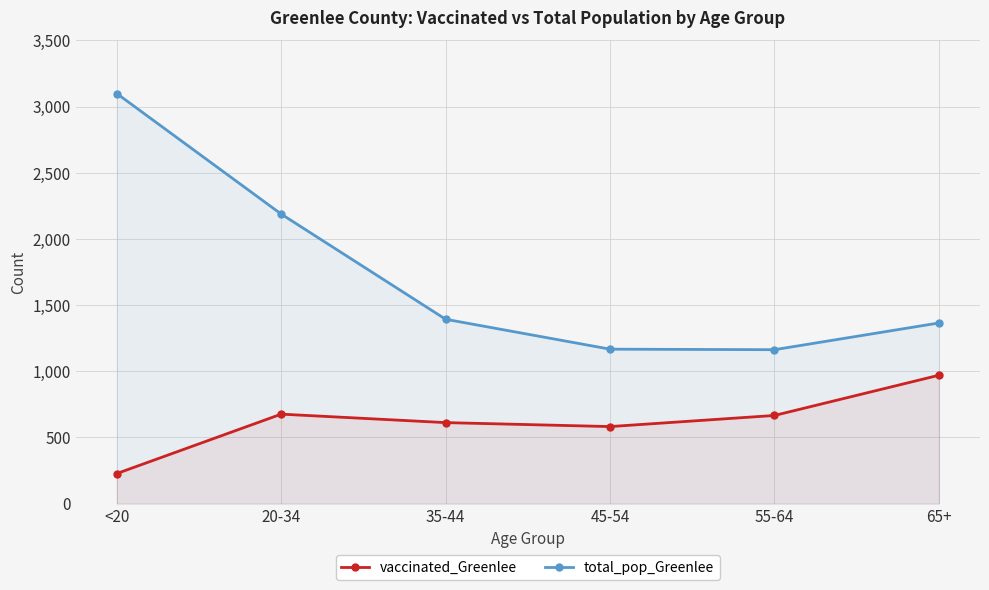

Reading left to right, what are all the values shown in this chart?

vaccinated_Greenlee: <20=227	20-34=676	35-44=612	45-54=582	55-64=666	65+=970
total_pop_Greenlee: <20=3099	20-34=2188	35-44=1393	45-54=1167	55-64=1163	65+=1365